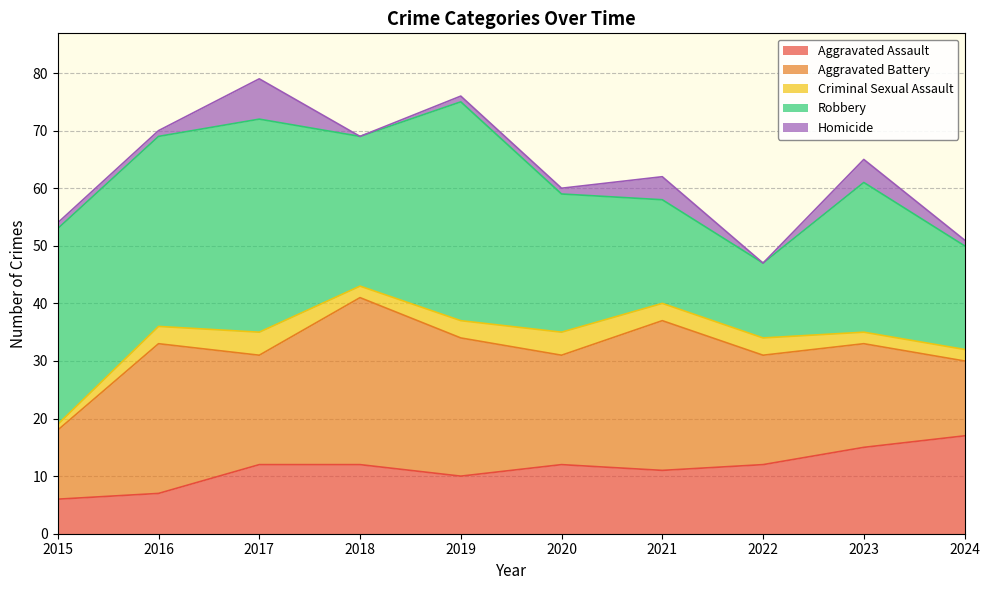

What are all the series names shown in the legend?

Aggravated Assault, Aggravated Battery, Criminal Sexual Assault, Robbery, Homicide